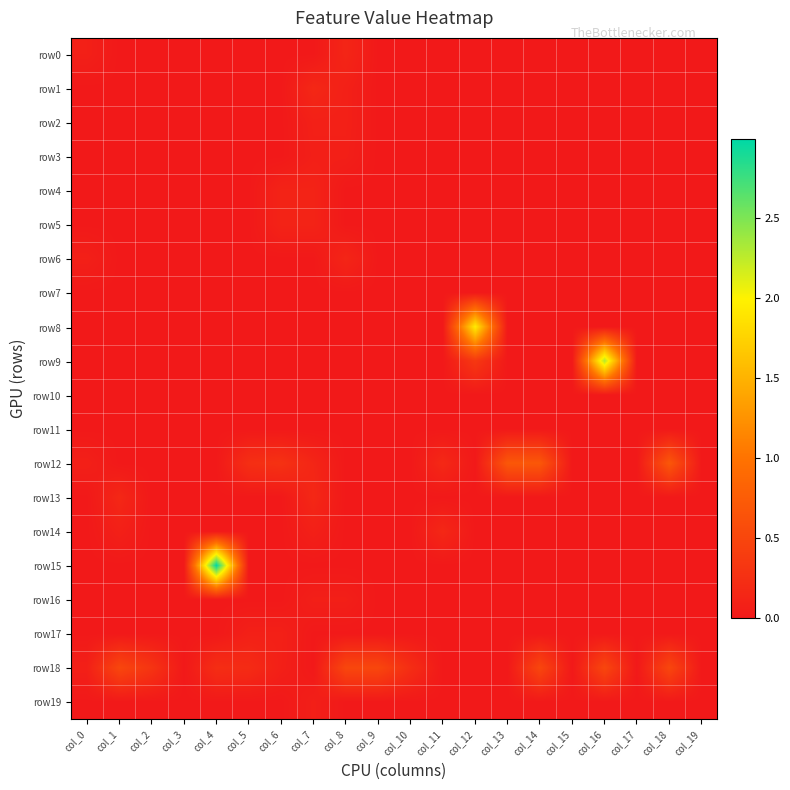

Reading left to right, what are all the values shown in this chart?

row0: col_0=0.1	col_1=0.0	col_2=0.0	col_3=0.0	col_4=0.0	col_5=0.0	col_6=0.0	col_7=0.0	col_8=0.1	col_9=0.0	col_10=0.0	col_11=0.0	col_12=0.0	col_13=0.0	col_14=0.0	col_15=0.0	col_16=0.0	col_17=0.0	col_18=0.0	col_19=0.0
row1: col_0=0.0	col_1=0.0	col_2=0.0	col_3=0.0	col_4=0.0	col_5=0.0	col_6=0.0	col_7=0.2	col_8=0.1	col_9=0.0	col_10=0.0	col_11=0.0	col_12=0.0	col_13=0.0	col_14=0.0	col_15=0.0	col_16=0.0	col_17=0.0	col_18=0.0	col_19=0.0
row2: col_0=0.0	col_1=0.0	col_2=0.0	col_3=0.0	col_4=0.0	col_5=0.0	col_6=0.0	col_7=0.1	col_8=0.1	col_9=0.0	col_10=0.0	col_11=0.0	col_12=0.0	col_13=0.0	col_14=0.0	col_15=0.0	col_16=0.0	col_17=0.0	col_18=0.0	col_19=0.0
row3: col_0=0.0	col_1=0.0	col_2=0.0	col_3=0.0	col_4=0.0	col_5=0.0	col_6=0.0	col_7=0.1	col_8=0.1	col_9=0.0	col_10=0.0	col_11=0.0	col_12=0.0	col_13=0.0	col_14=0.0	col_15=0.0	col_16=0.0	col_17=0.0	col_18=0.0	col_19=0.0
row4: col_0=0.0	col_1=0.0	col_2=0.0	col_3=0.0	col_4=0.0	col_5=0.0	col_6=0.1	col_7=0.1	col_8=0.0	col_9=0.0	col_10=0.0	col_11=0.0	col_12=0.0	col_13=0.0	col_14=0.0	col_15=0.0	col_16=0.0	col_17=0.0	col_18=0.0	col_19=0.0
row5: col_0=0.0	col_1=0.0	col_2=0.0	col_3=0.0	col_4=0.0	col_5=0.0	col_6=0.1	col_7=0.1	col_8=0.0	col_9=0.0	col_10=0.0	col_11=0.0	col_12=0.0	col_13=0.0	col_14=0.0	col_15=0.0	col_16=0.0	col_17=0.0	col_18=0.0	col_19=0.0
row6: col_0=0.1	col_1=0.0	col_2=0.0	col_3=0.0	col_4=0.0	col_5=0.0	col_6=0.0	col_7=0.0	col_8=0.1	col_9=0.0	col_10=0.0	col_11=0.0	col_12=0.0	col_13=0.0	col_14=0.0	col_15=0.0	col_16=0.0	col_17=0.0	col_18=0.0	col_19=0.0
row7: col_0=0.0	col_1=0.0	col_2=0.0	col_3=0.0	col_4=0.0	col_5=0.0	col_6=0.0	col_7=0.0	col_8=0.0	col_9=0.0	col_10=0.0	col_11=0.0	col_12=0.0	col_13=0.0	col_14=0.0	col_15=0.0	col_16=0.0	col_17=0.0	col_18=0.0	col_19=0.0
row8: col_0=0.0	col_1=0.0	col_2=0.0	col_3=0.0	col_4=0.0	col_5=0.0	col_6=0.0	col_7=0.0	col_8=0.0	col_9=0.0	col_10=0.0	col_11=0.0	col_12=1.9	col_13=0.0	col_14=0.0	col_15=0.0	col_16=0.0	col_17=0.0	col_18=0.0	col_19=0.0
row9: col_0=0.0	col_1=0.0	col_2=0.0	col_3=0.0	col_4=0.0	col_5=0.0	col_6=0.0	col_7=0.0	col_8=0.0	col_9=0.0	col_10=0.0	col_11=0.0	col_12=0.3	col_13=0.0	col_14=0.0	col_15=0.0	col_16=2.3	col_17=0.0	col_18=0.0	col_19=0.0
row10: col_0=0.0	col_1=0.0	col_2=0.0	col_3=0.0	col_4=0.0	col_5=0.0	col_6=0.0	col_7=0.0	col_8=0.0	col_9=0.0	col_10=0.0	col_11=0.0	col_12=0.0	col_13=0.0	col_14=0.0	col_15=0.0	col_16=0.0	col_17=0.0	col_18=0.0	col_19=0.0
row11: col_0=0.0	col_1=0.0	col_2=0.0	col_3=0.0	col_4=0.0	col_5=0.0	col_6=0.0	col_7=0.0	col_8=0.0	col_9=0.0	col_10=0.0	col_11=0.0	col_12=0.0	col_13=0.0	col_14=0.0	col_15=0.0	col_16=0.0	col_17=0.0	col_18=0.0	col_19=0.0
row12: col_0=0.1	col_1=0.0	col_2=0.0	col_3=0.0	col_4=0.0	col_5=0.2	col_6=0.3	col_7=0.1	col_8=0.0	col_9=0.0	col_10=0.0	col_11=0.2	col_12=0.0	col_13=0.7	col_14=0.7	col_15=0.0	col_16=0.0	col_17=0.0	col_18=0.7	col_19=0.0
row13: col_0=0.0	col_1=0.2	col_2=0.0	col_3=0.0	col_4=0.0	col_5=0.0	col_6=0.0	col_7=0.2	col_8=0.0	col_9=0.0	col_10=0.0	col_11=0.0	col_12=0.0	col_13=0.0	col_14=0.0	col_15=0.0	col_16=0.0	col_17=0.0	col_18=0.0	col_19=0.0
row14: col_0=0.0	col_1=0.1	col_2=0.0	col_3=0.0	col_4=0.0	col_5=0.0	col_6=0.0	col_7=0.1	col_8=0.0	col_9=0.0	col_10=0.0	col_11=0.2	col_12=0.0	col_13=0.0	col_14=0.0	col_15=0.0	col_16=0.0	col_17=0.0	col_18=0.0	col_19=0.0
row15: col_0=0.0	col_1=0.0	col_2=0.0	col_3=0.0	col_4=3.0	col_5=0.0	col_6=0.0	col_7=0.0	col_8=0.0	col_9=0.0	col_10=0.0	col_11=0.0	col_12=0.0	col_13=0.0	col_14=0.0	col_15=0.0	col_16=0.0	col_17=0.0	col_18=0.0	col_19=0.0
row16: col_0=0.0	col_1=0.0	col_2=0.0	col_3=0.0	col_4=0.0	col_5=0.0	col_6=0.0	col_7=0.1	col_8=0.1	col_9=0.0	col_10=0.0	col_11=0.0	col_12=0.0	col_13=0.0	col_14=0.0	col_15=0.0	col_16=0.0	col_17=0.0	col_18=0.0	col_19=0.0
row17: col_0=0.0	col_1=0.0	col_2=0.0	col_3=0.0	col_4=0.0	col_5=0.1	col_6=0.1	col_7=0.0	col_8=0.0	col_9=0.0	col_10=0.0	col_11=0.0	col_12=0.0	col_13=0.0	col_14=0.0	col_15=0.0	col_16=0.0	col_17=0.0	col_18=0.0	col_19=0.0
row18: col_0=0.1	col_1=0.5	col_2=0.3	col_3=0.0	col_4=0.2	col_5=0.2	col_6=0.1	col_7=0.0	col_8=0.5	col_9=0.5	col_10=0.2	col_11=0.0	col_12=0.0	col_13=0.0	col_14=0.5	col_15=0.0	col_16=0.5	col_17=0.0	col_18=0.5	col_19=0.0
row19: col_0=0.0	col_1=0.0	col_2=0.0	col_3=0.0	col_4=0.0	col_5=0.0	col_6=0.0	col_7=0.1	col_8=0.0	col_9=0.0	col_10=0.0	col_11=0.0	col_12=0.0	col_13=0.0	col_14=0.0	col_15=0.0	col_16=0.0	col_17=0.0	col_18=0.0	col_19=0.0